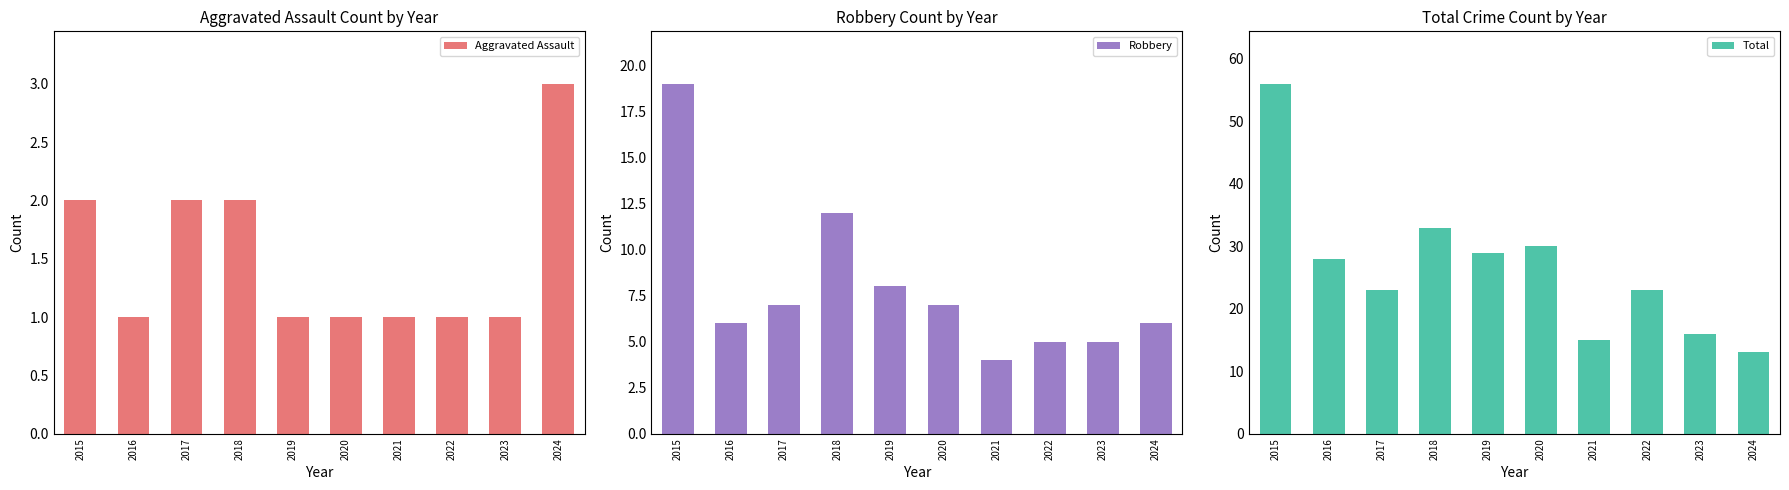

How many groups of bars are there?

10